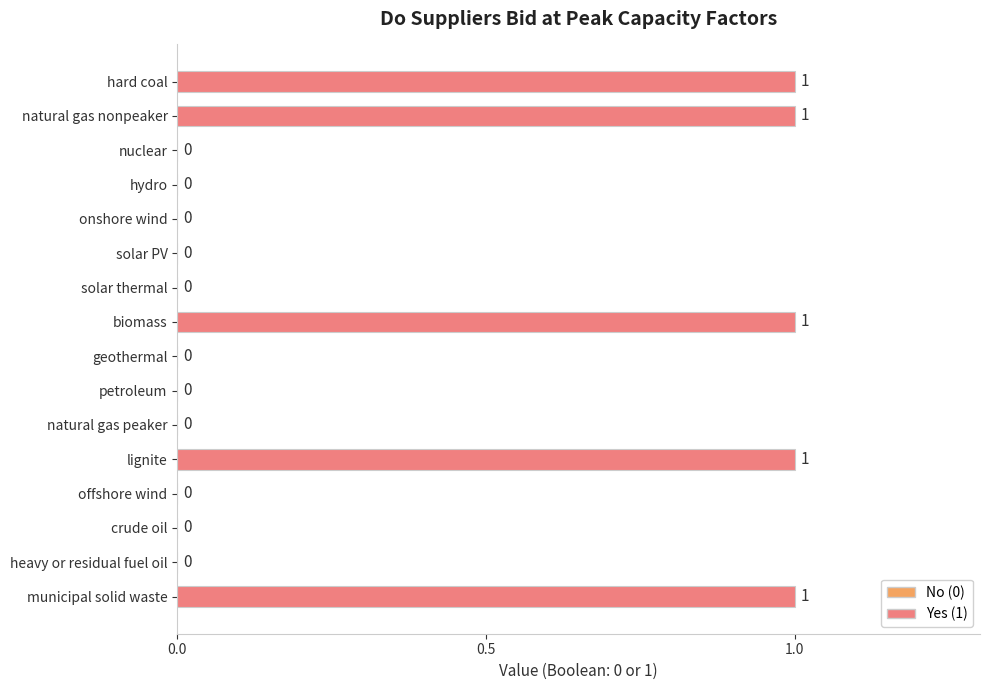

How many data points does each series have?

16